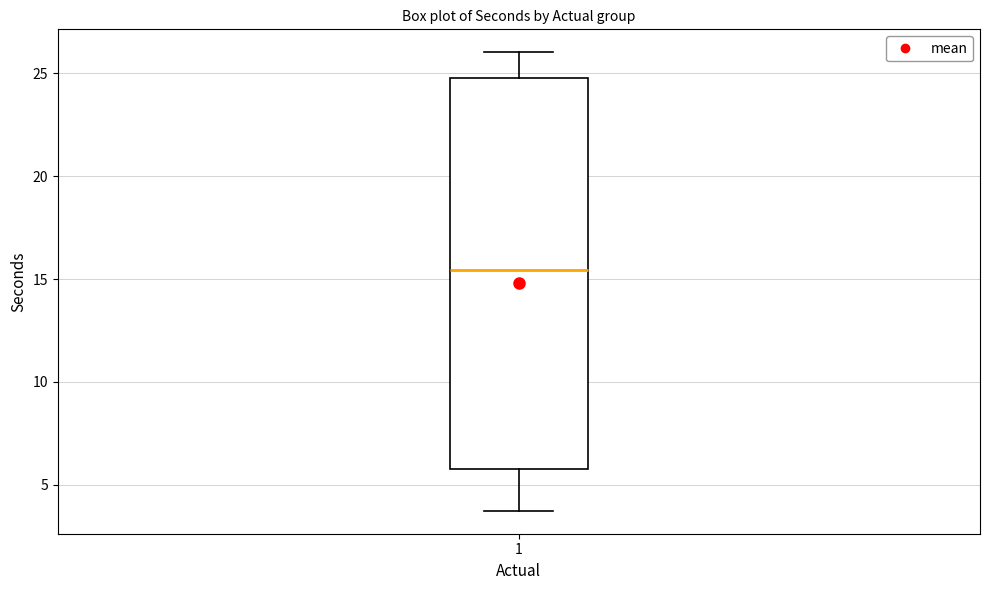

Read this box plot against the y-axis: the position of the median line, the range covered by the box, and the ends of both whiskers. The values are not printed on the chart, so give them approximately, as read against the axis.

median 15.5, box 6.0 to 25.0, whiskers 3.5 to 26.0